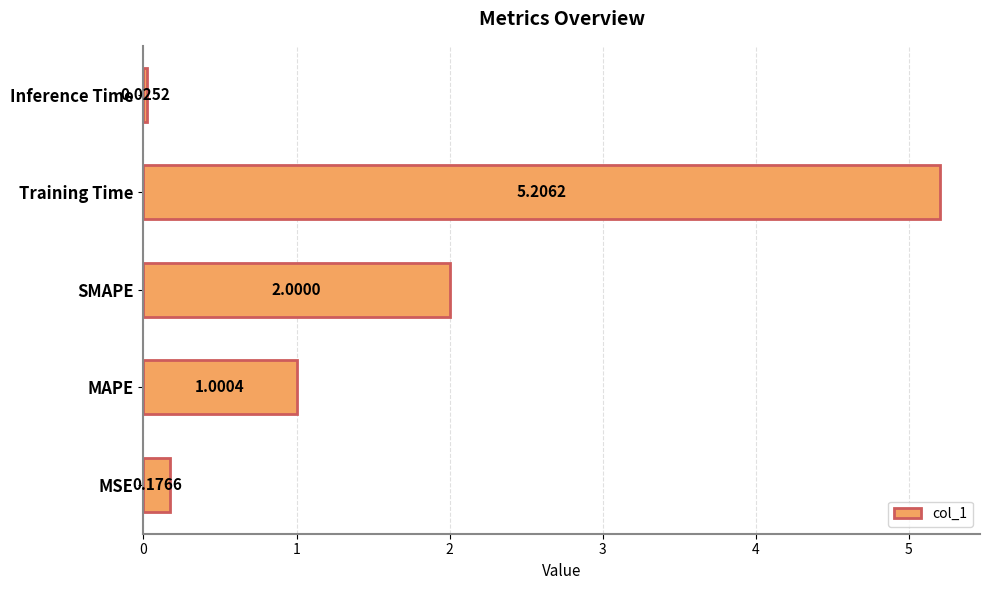

At which category does the chart reach its minimum across all series?

Inference Time